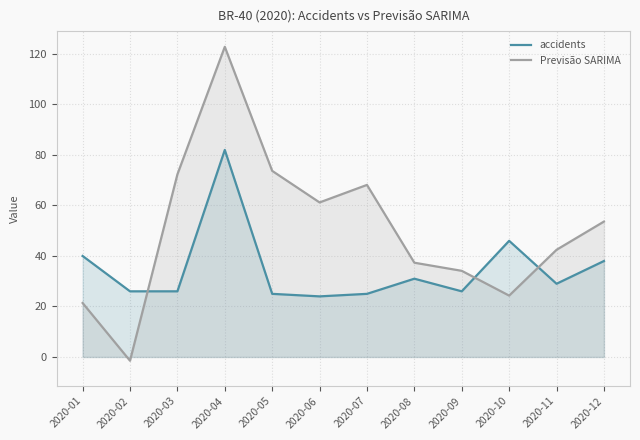

Which category has the highest value across all series?

2020-04